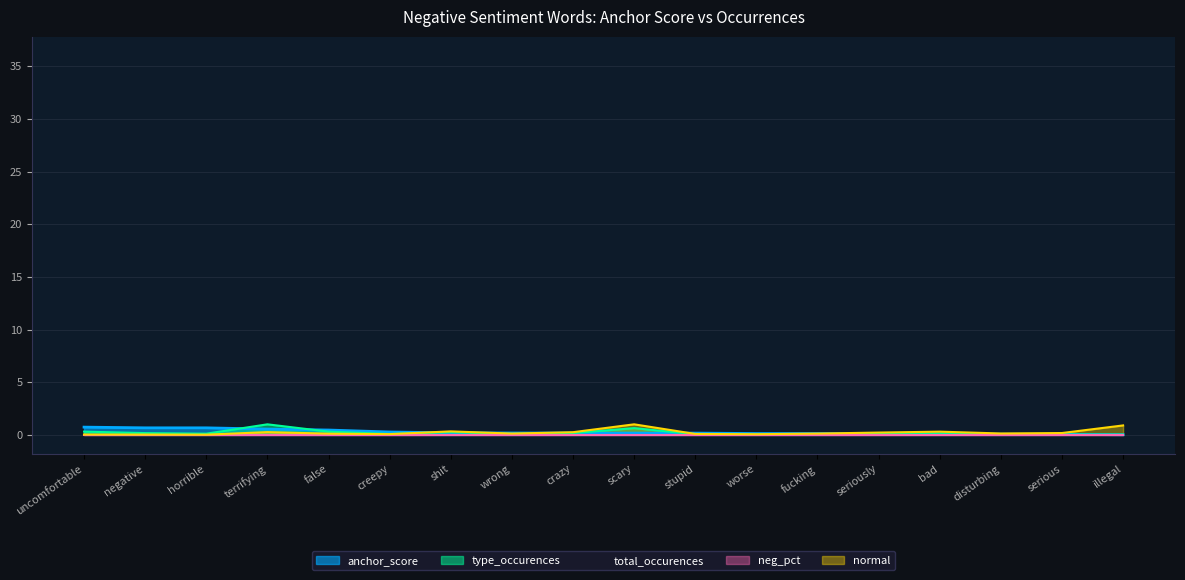

How many distinct data groups are displayed?

5